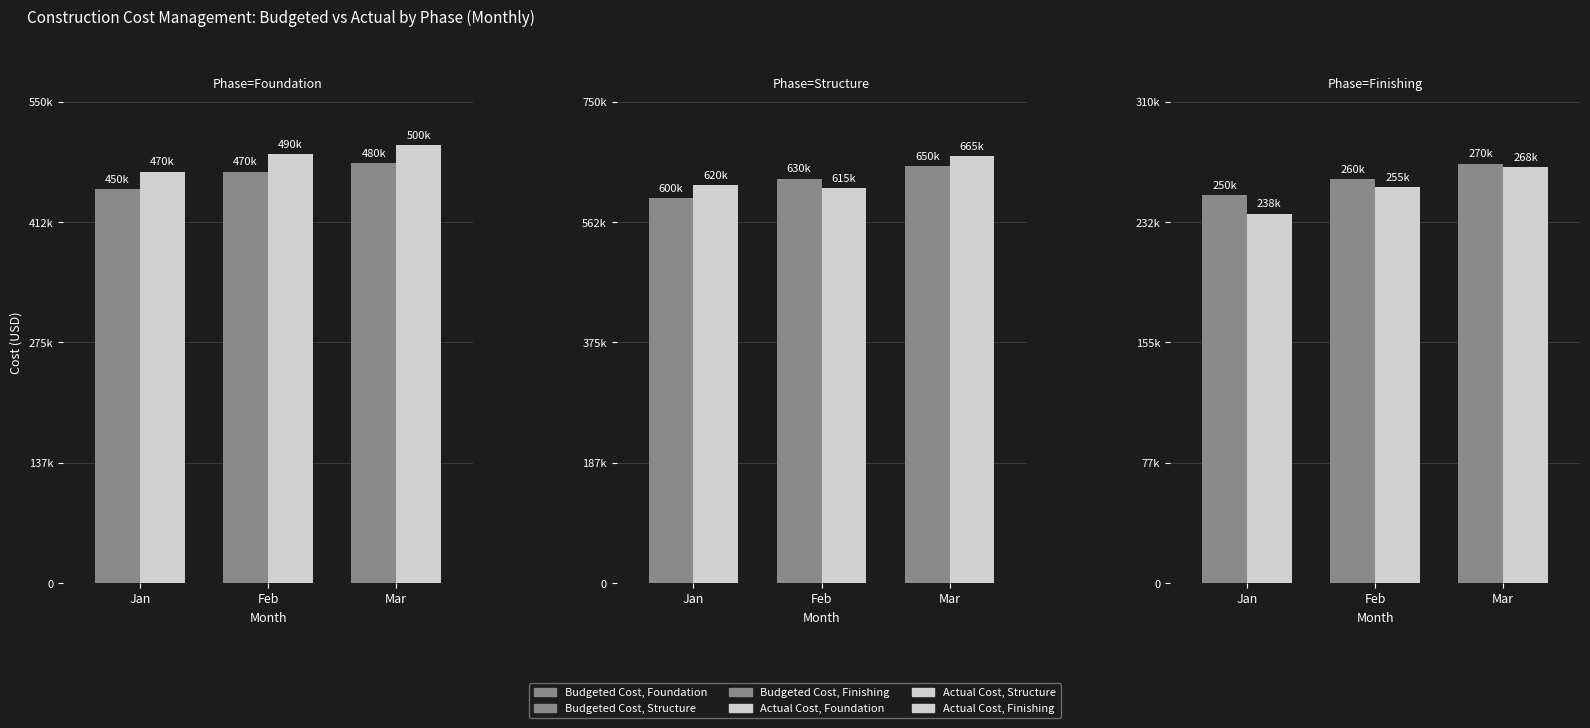

What is the total value across all series at Mar?

2833000